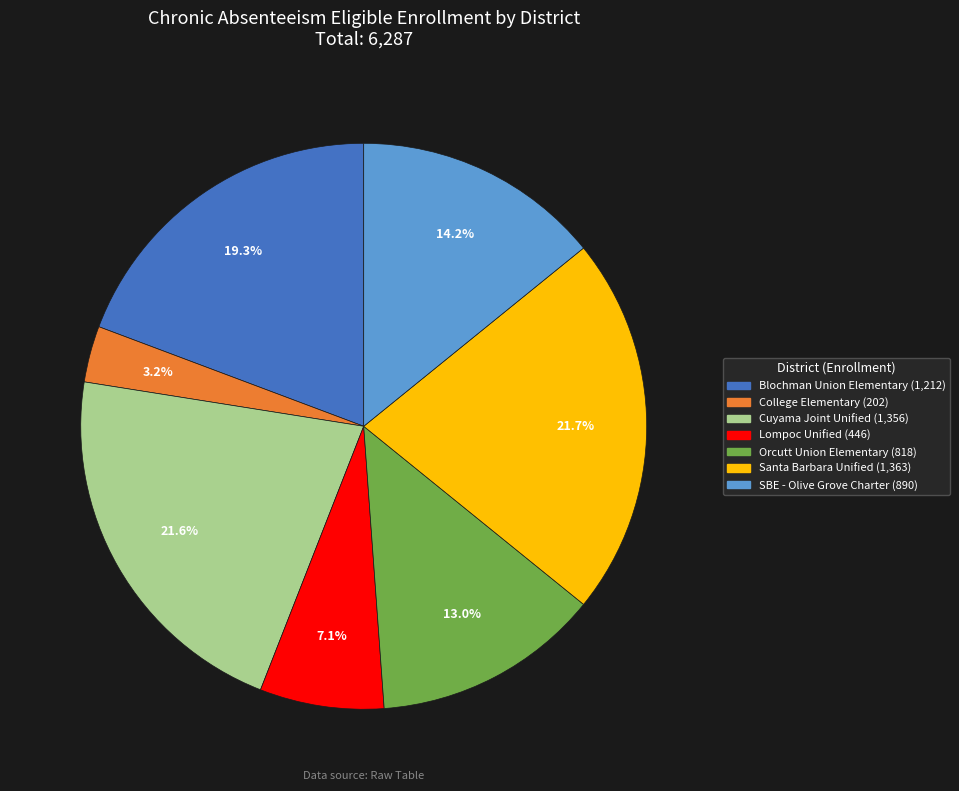

Does any single category account for the majority?

No